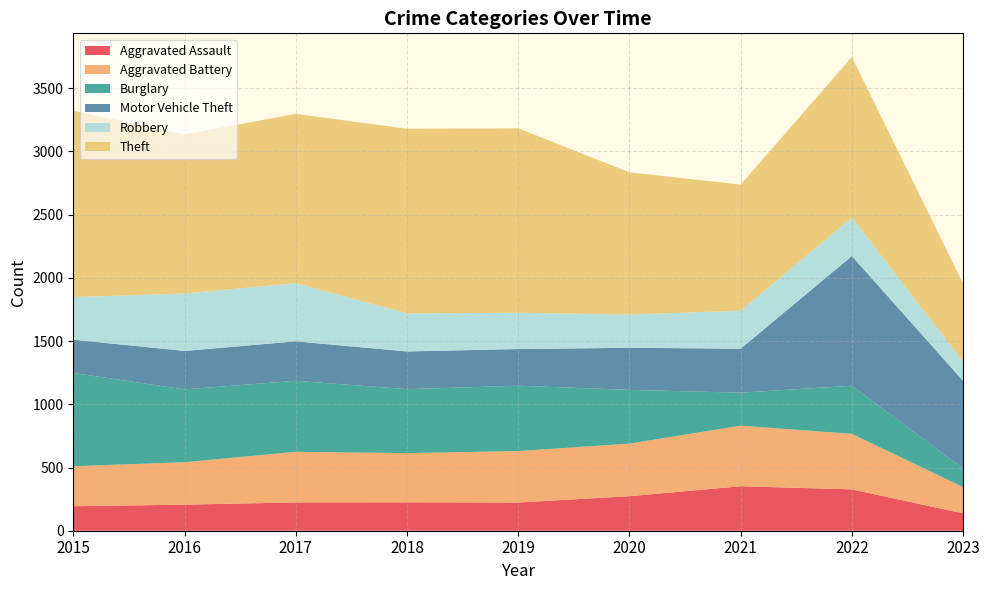

Reading left to right, list all the values displayed in this chart.

Aggravated Assault: 194	206	224	225	223	273	352	327	137
Aggravated Battery: 316	336	400	389	407	416	479	439	208
Burglary: 738	576	562	506	517	425	261	381	147
Motor Vehicle Theft: 263	304	312	298	290	333	348	1026	693
Robbery: 337	454	460	301	287	263	300	303	153
Theft: 1474	1259	1339	1461	1459	1125	998	1271	617